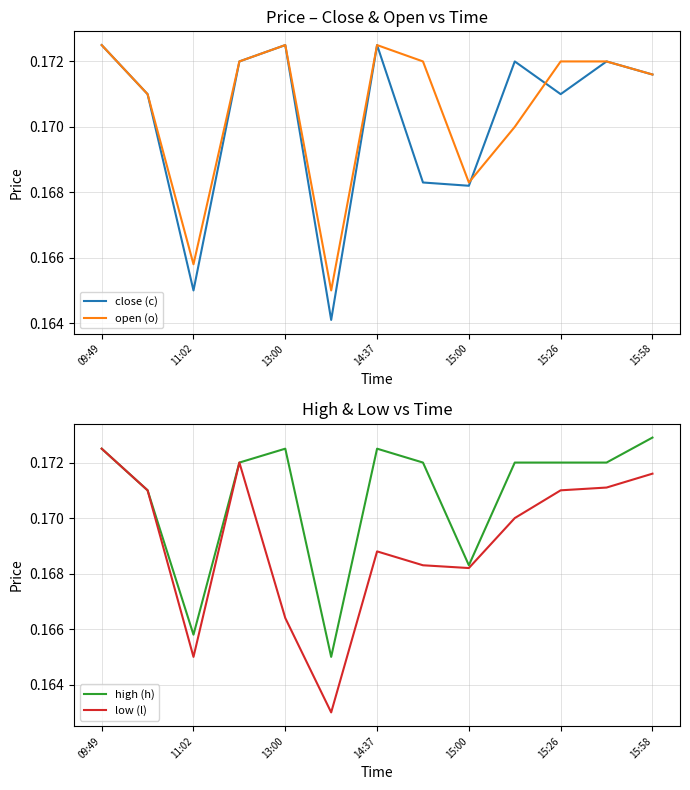

Reading left to right, extract all data points from this chart.

close (c): 0.2	0.2	0.2	0.2	0.2	0.2	0.2	0.2	0.2	0.2	0.2	0.2	0.2
open (o): 0.2	0.2	0.2	0.2	0.2	0.2	0.2	0.2	0.2	0.2	0.2	0.2	0.2
high (h): 0.2	0.2	0.2	0.2	0.2	0.2	0.2	0.2	0.2	0.2	0.2	0.2	0.2
low (l): 0.2	0.2	0.2	0.2	0.2	0.2	0.2	0.2	0.2	0.2	0.2	0.2	0.2